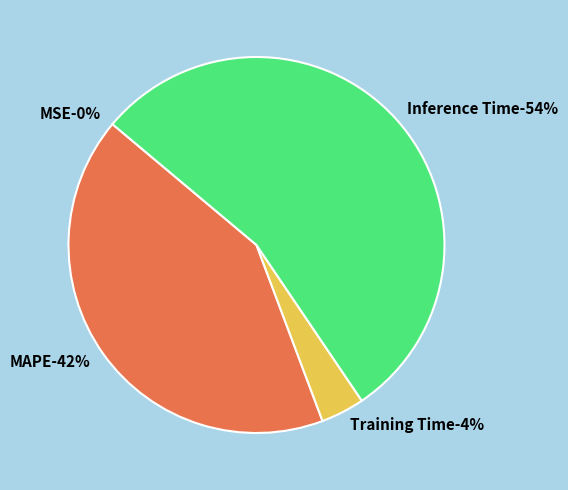

Which category has the smallest portion of the pie?

MSE